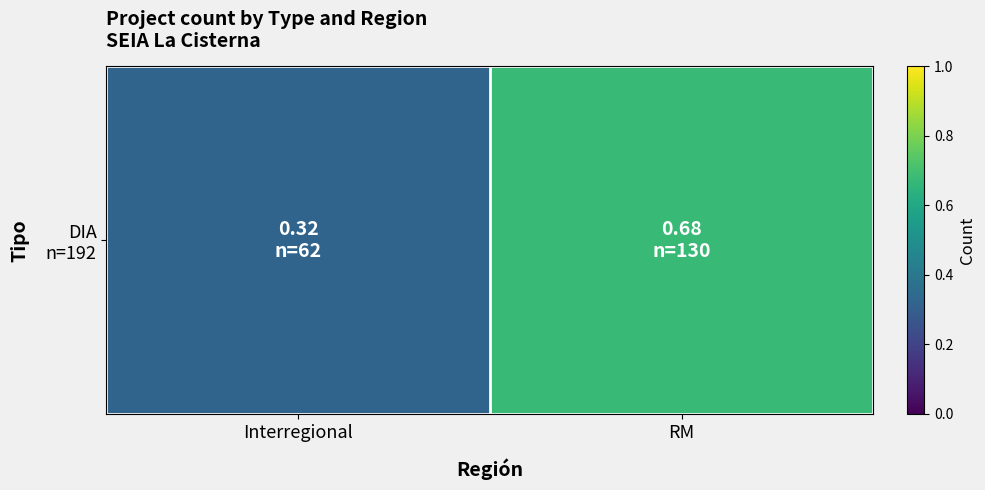

What is the difference between the maximum and minimum values?

0.4